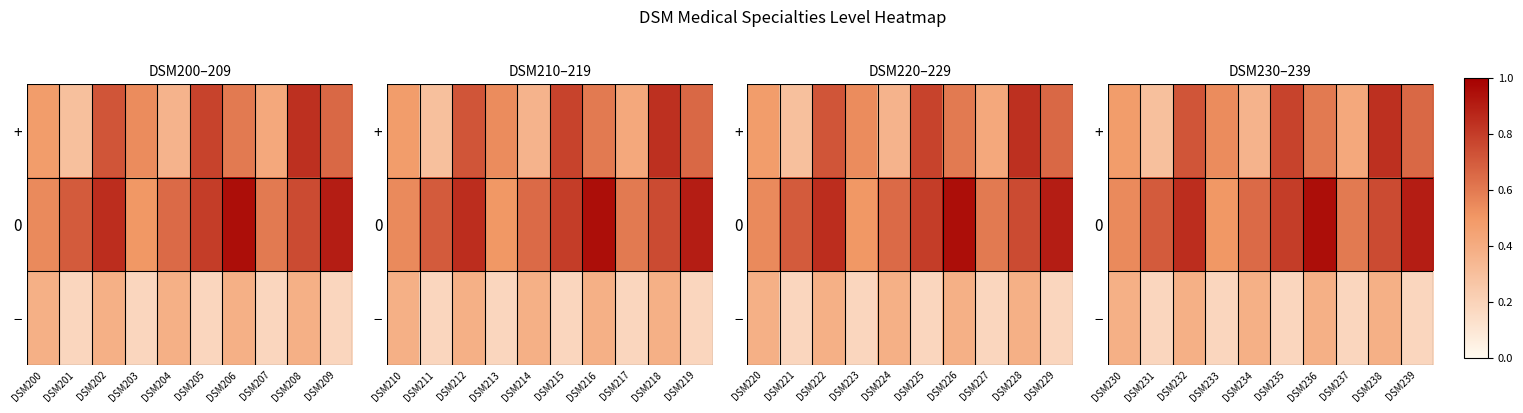

What is the difference between the 0 values at DSM236 and DSM237?

0.3